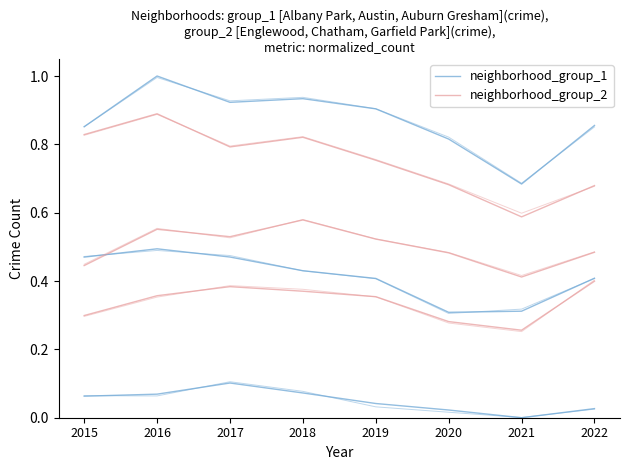

True or false: neighborhood_group_1 and neighborhood_group_2 cross at least once.

False